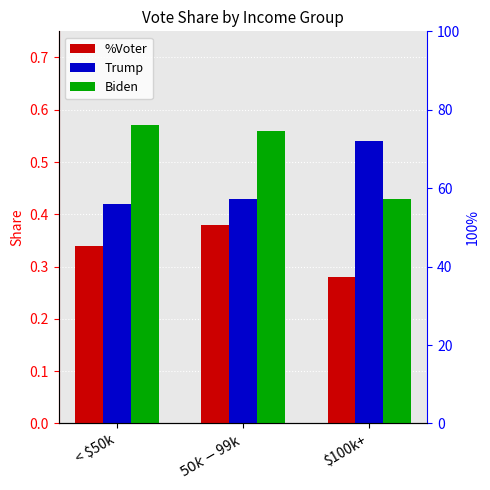

At which label is %Voter closest to 0?

$100k+